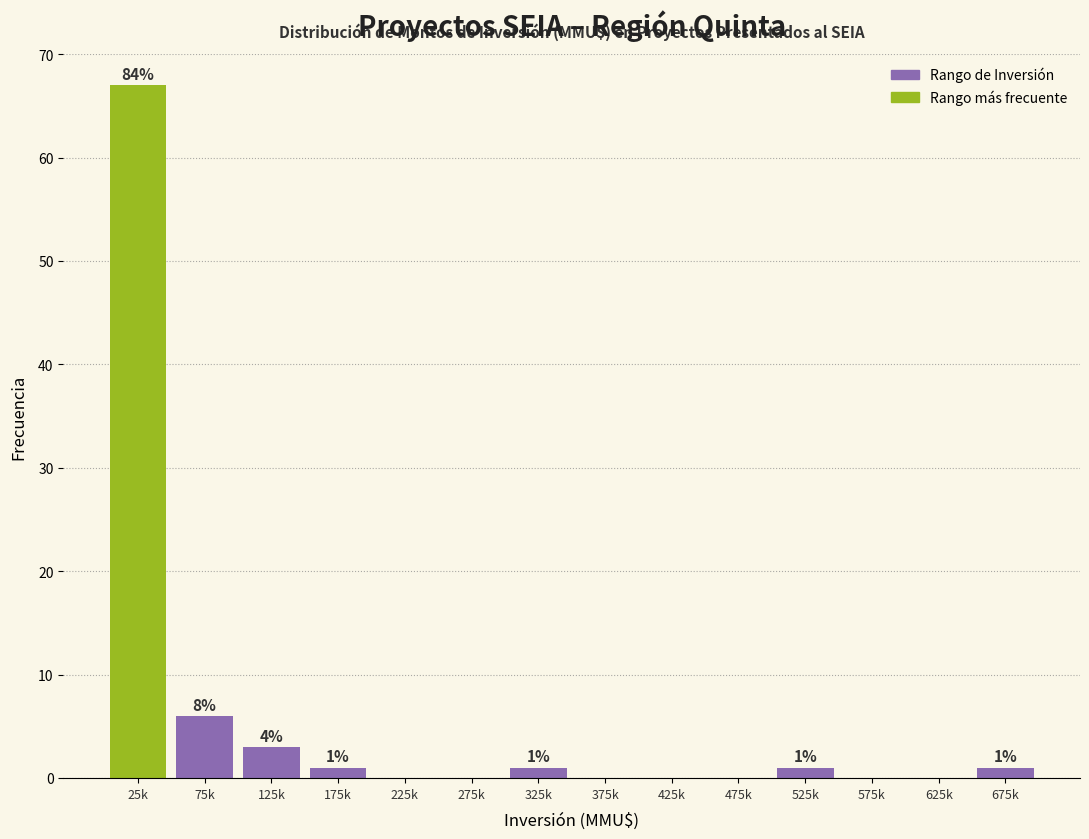

Reading left to right, list all the values displayed in this chart.

25k=67	75k=6	125k=3	175k=1	225k=0	275k=0	325k=1	375k=0	425k=0	475k=0	525k=1	575k=0	625k=0	675k=1